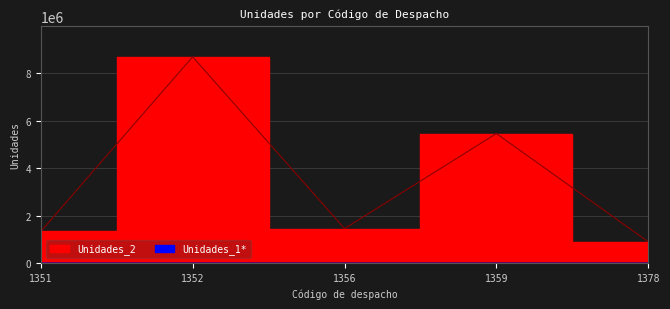

What are all the series names shown in the legend?

Unidades_1*, Unidades_2